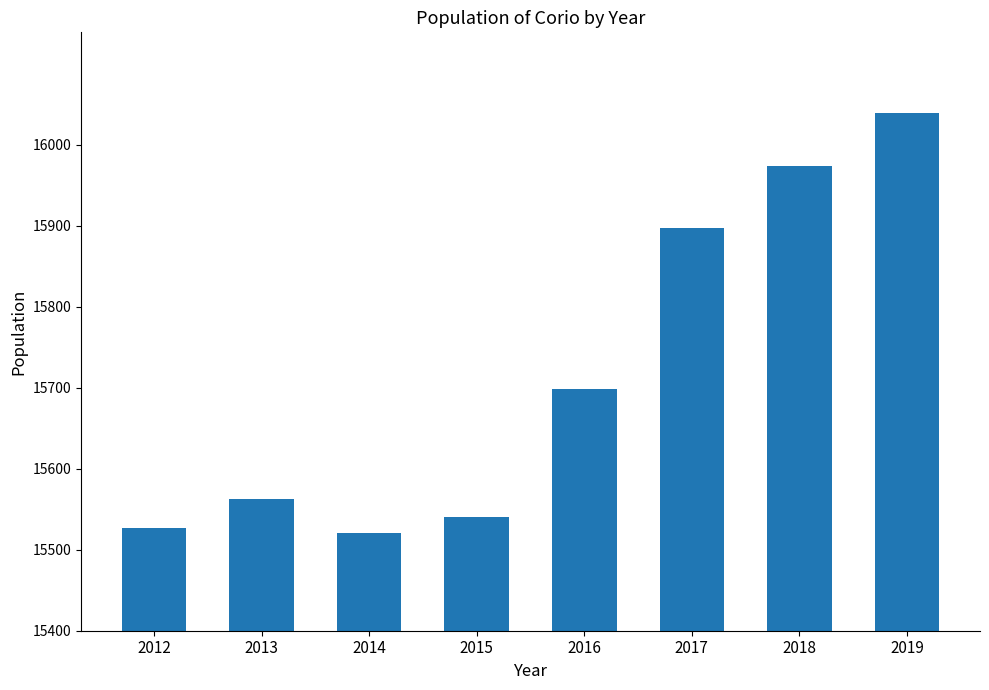

How many data points are less than 15698?

4